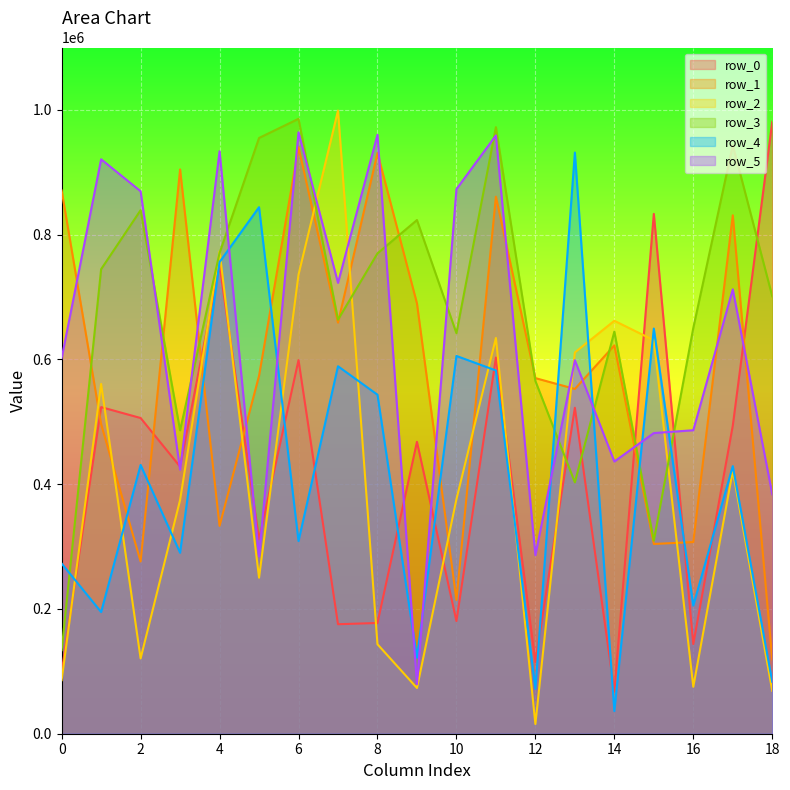

Reading left to right, transcribe all the data shown in this chart.

row_0: 98723	523562	506069	428076	751185	311588	598876	175510	177496	467880	180569	602984	114796	522476	67518	833277	143738	493684	980920
row_1: 870748	496195	276051	904571	333149	573729	940052	658936	930874	689867	214382	860838	570042	552678	622469	304151	307222	830985	118934
row_2: 85872	560637	120639	374639	773153	250138	735828	998869	143391	73317	375834	634367	15553	611157	661970	630684	75271	421620	68805
row_3: 133921	744694	839232	486353	770596	954993	985706	663765	769973	823413	642057	972367	565414	402920	644632	309492	650480	943403	701231
row_4: 272812	195073	430823	290032	756082	843989	308829	589041	543409	122031	605566	582273	71972	931635	36331	649479	205455	428961	83319
row_5: 602033	920812	869578	423166	933651	284337	964062	722731	960029	79276	872944	959002	286224	598701	436337	481928	486497	712358	383849